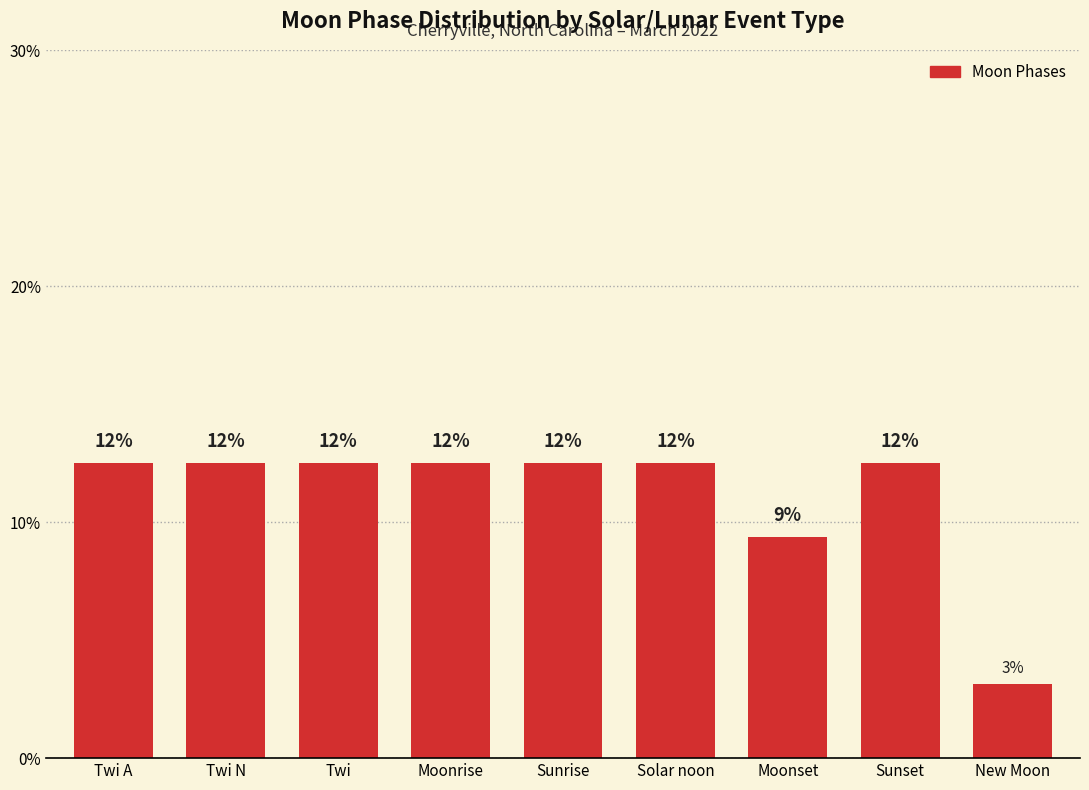

How many values are below 12?

2